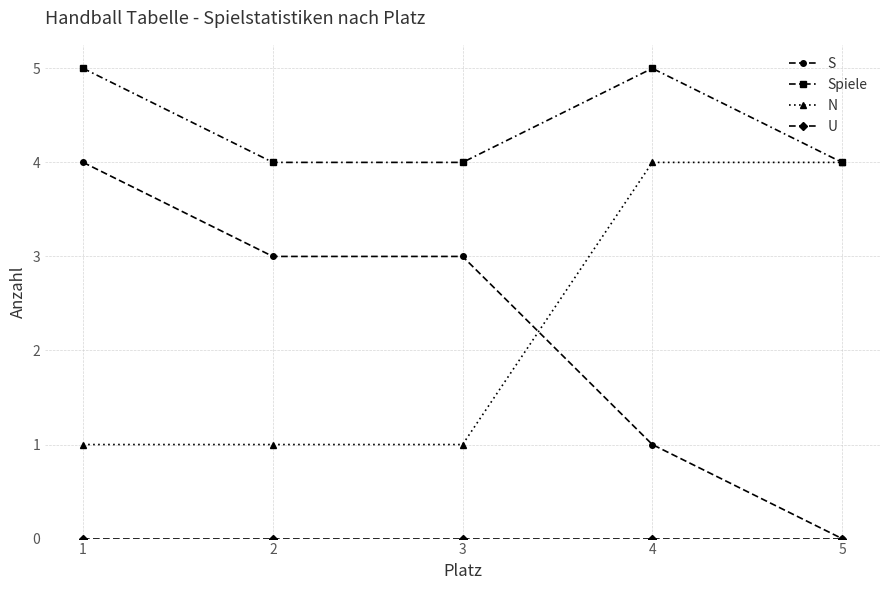

True or false: S and Spiele cross at least once.

False